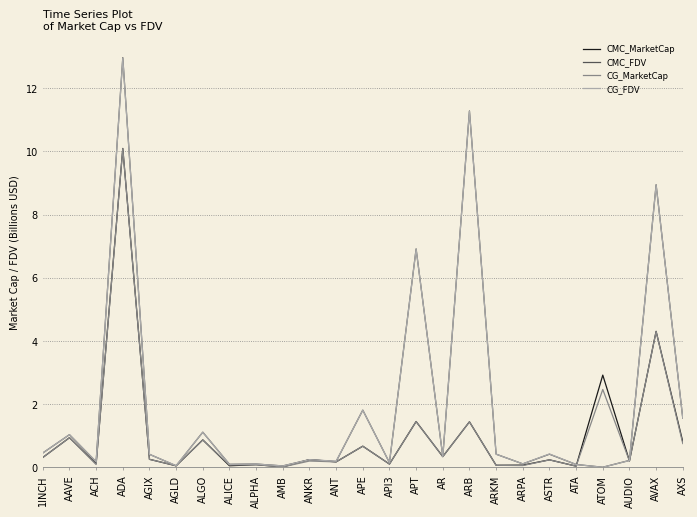

Is it true that CG_MarketCap equals 0.0 at AMB?

True